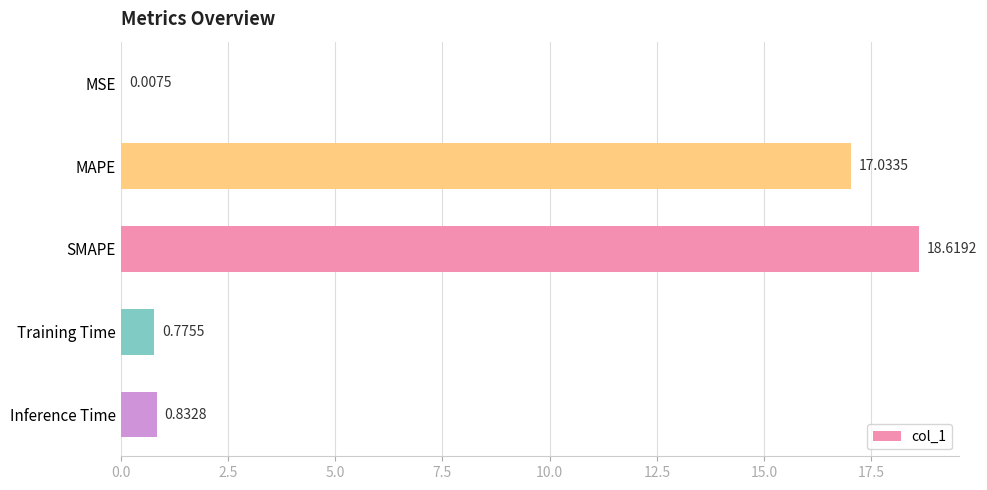

At which label is the value closest to 9?

MAPE